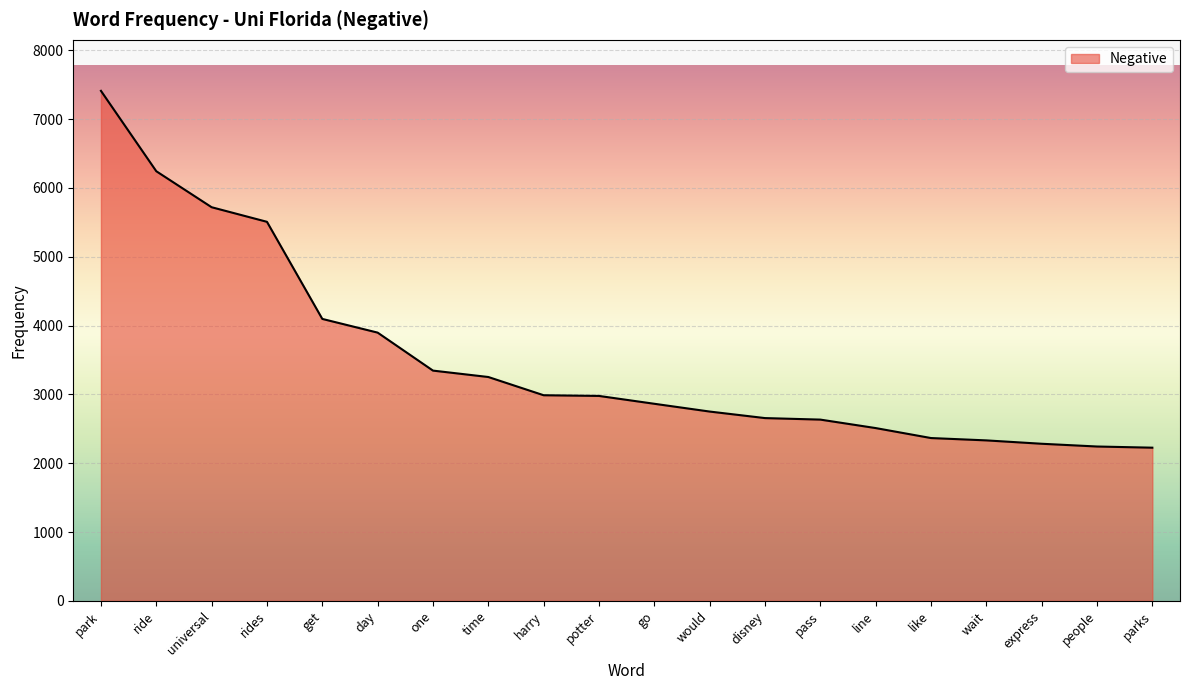

Is it true that the value at time is 3253?

True